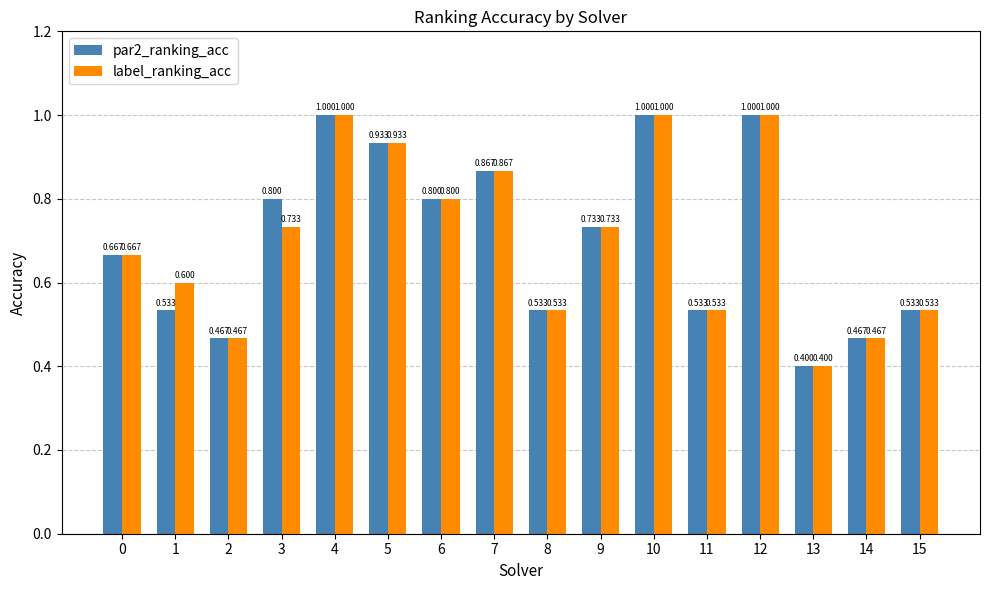

What is the total value across all series at 10?

2.0